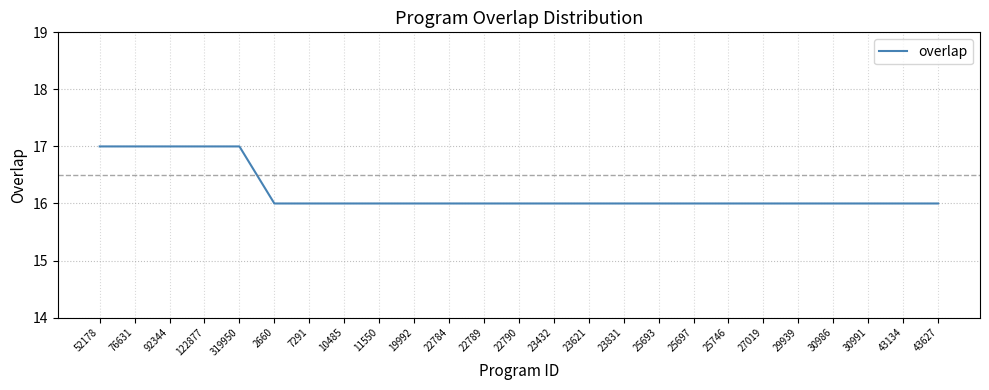

What is the maximum value shown in the chart?

17